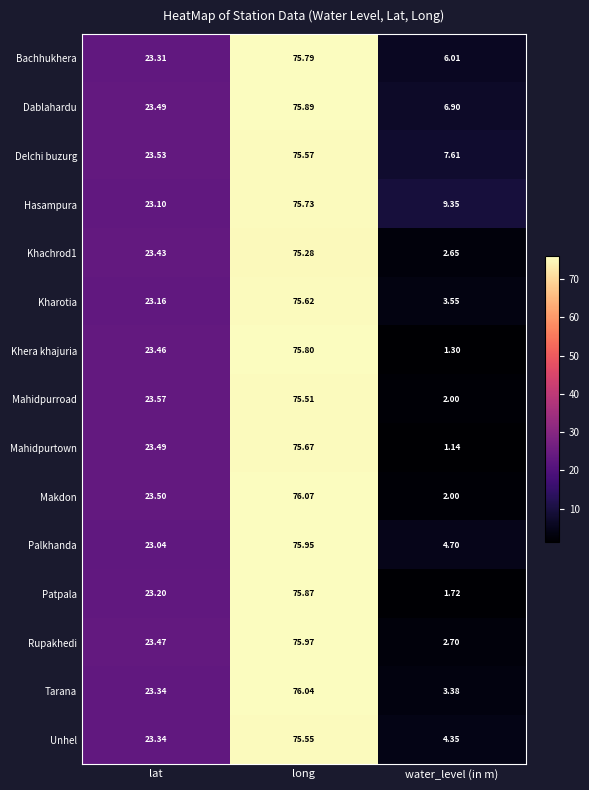

Is the value of Dablahardu at long greater than the value of Hasampura at water_level (in m)?

Yes